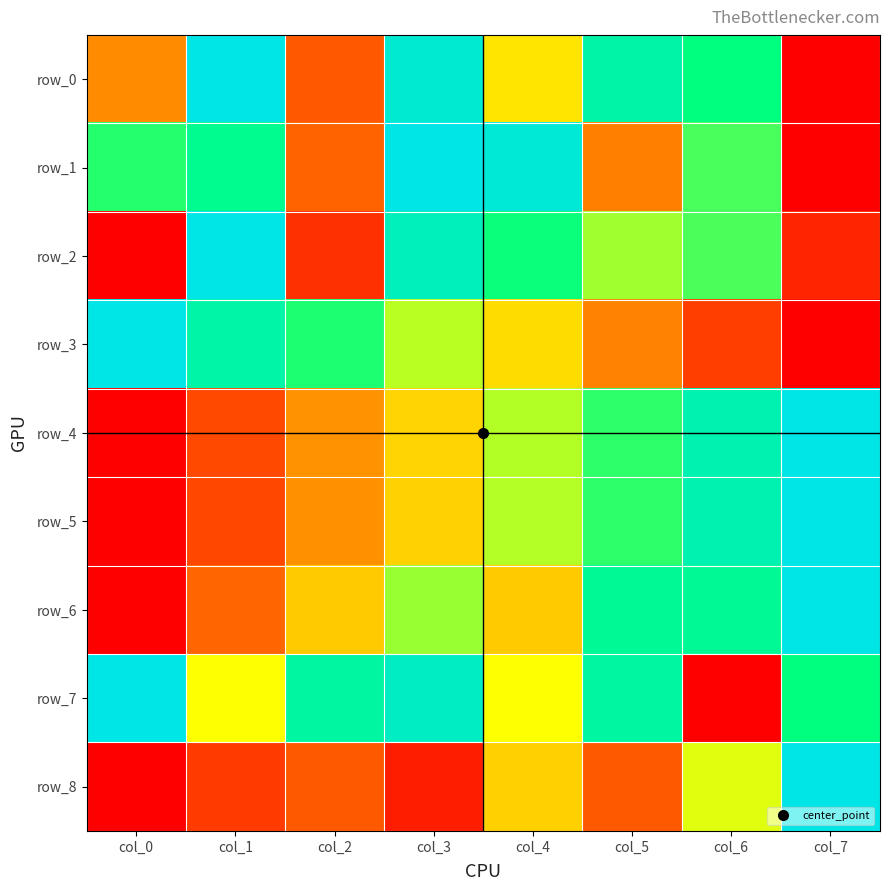

Reading left to right, extract all data points from this chart.

row_0: 0.3	1.0	0.2	0.9	0.5	0.8	0.7	0.0
row_1: 0.7	0.8	0.2	1.0	1.0	0.2	0.7	0.0
row_2: 0.0	1.0	0.1	0.9	0.7	0.6	0.7	0.1
row_3: 1.0	0.8	0.7	0.6	0.4	0.3	0.1	0.0
row_4: 0.0	0.1	0.3	0.4	0.6	0.7	0.9	1.0
row_5: 0.0	0.1	0.3	0.4	0.6	0.7	0.9	1.0
row_6: 0.0	0.2	0.4	0.6	0.4	0.8	0.8	1.0
row_7: 1.0	0.5	0.8	0.9	0.5	0.8	0.0	0.7
row_8: 0.0	0.1	0.2	0.1	0.4	0.2	0.5	1.0